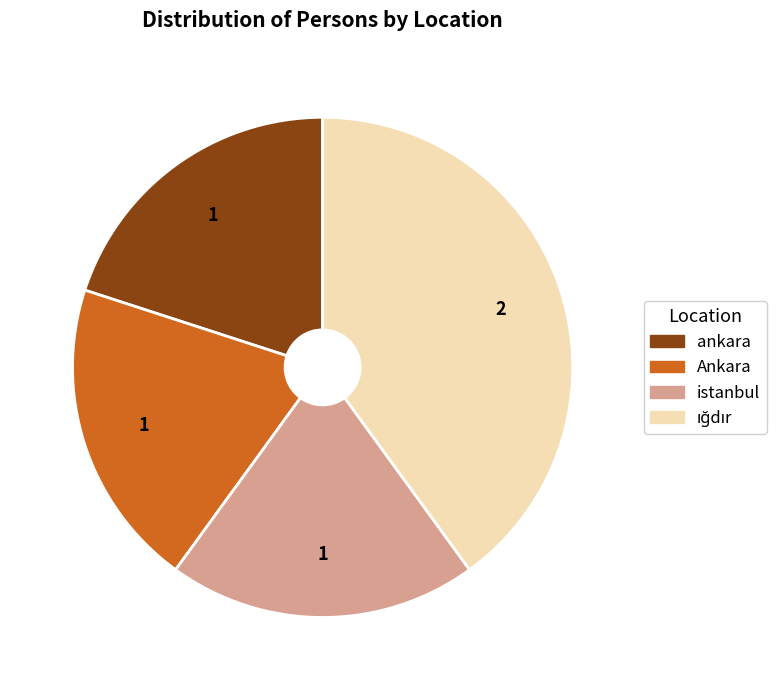

The istanbul slice represents 34% of the pie. True or false?

False